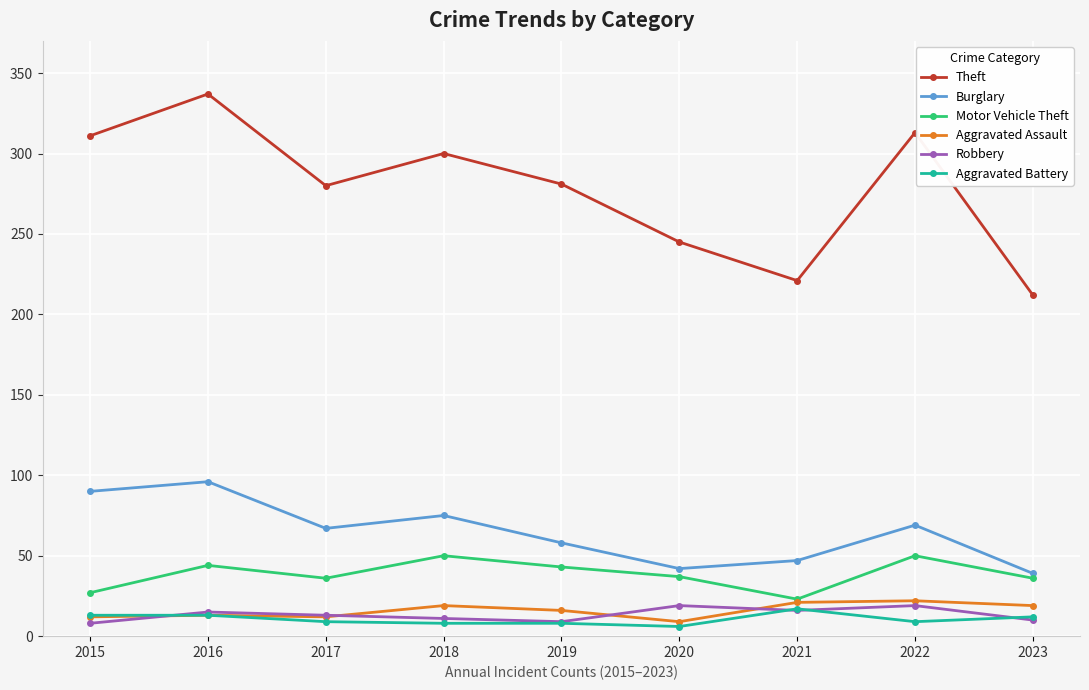

True or false: Burglary has more than 1 points higher than both neighbors.

True